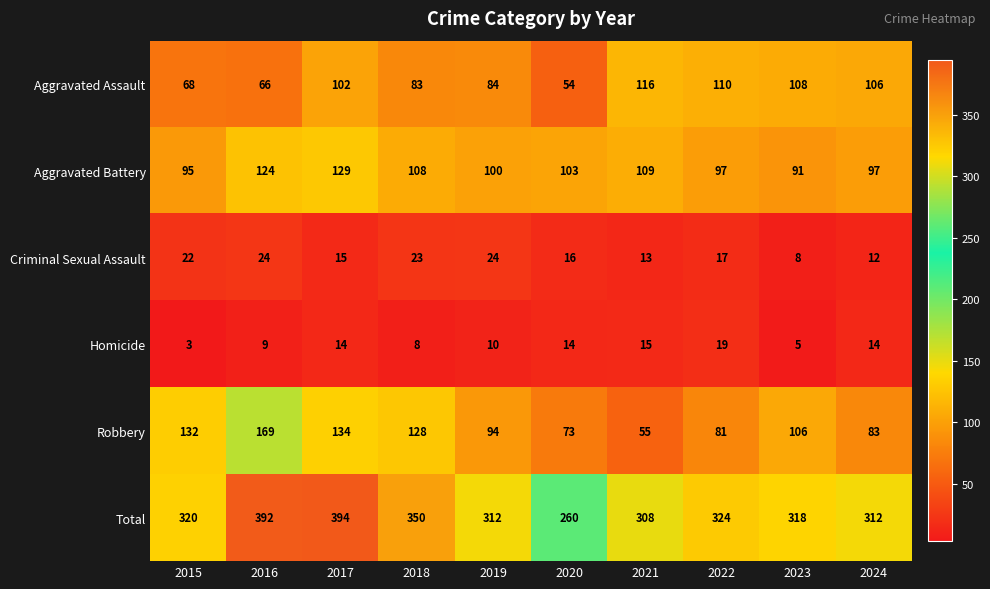

Where is Aggravated Assault nearest to the value 85?

2019